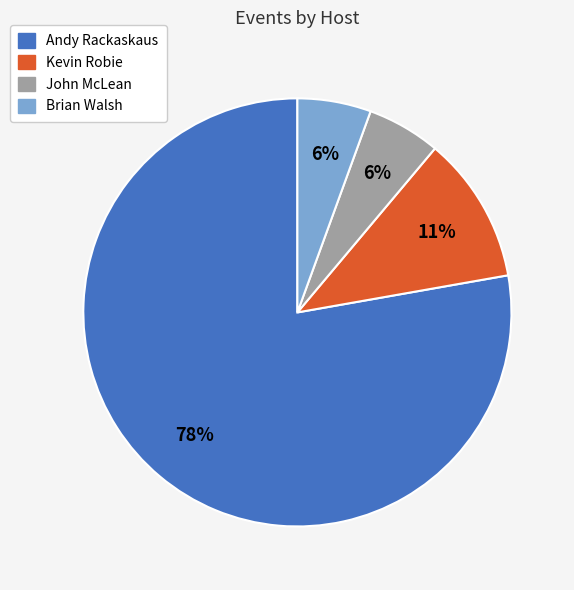

Does Andy Rackaskaus represent more than half of the total?

Yes